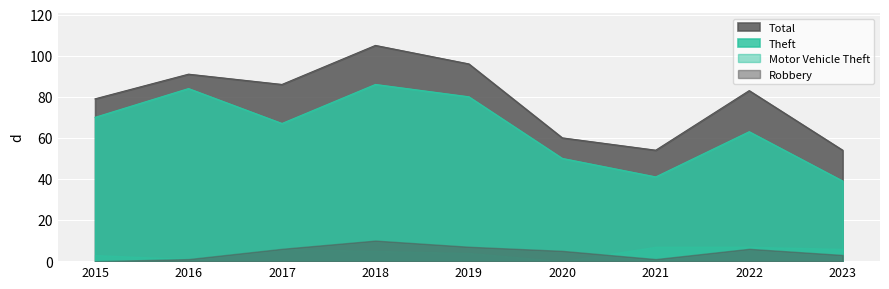

What is the difference between the highest and lowest values at 2017?

80